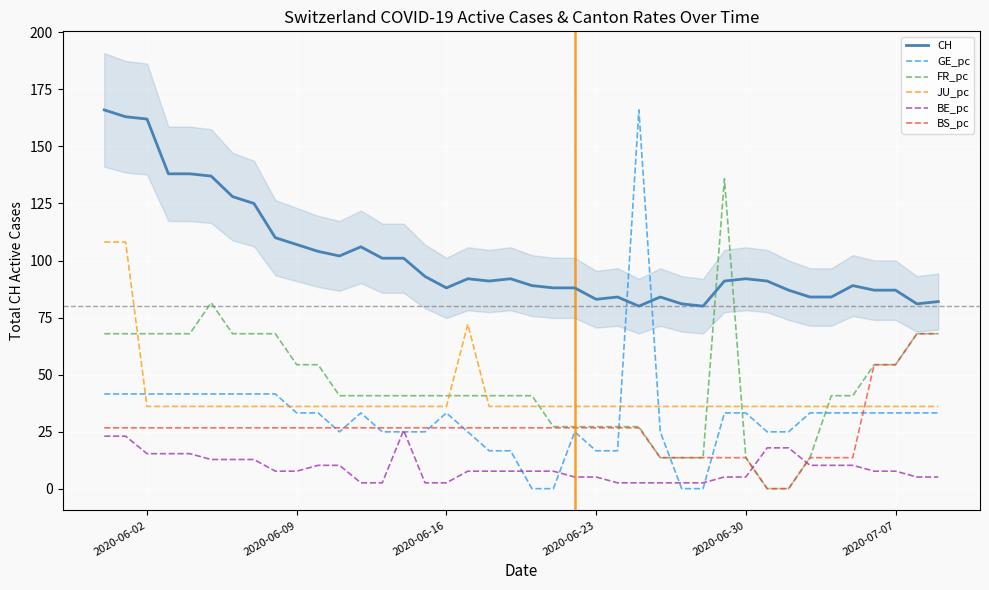

How many lines are shown in the chart?

6